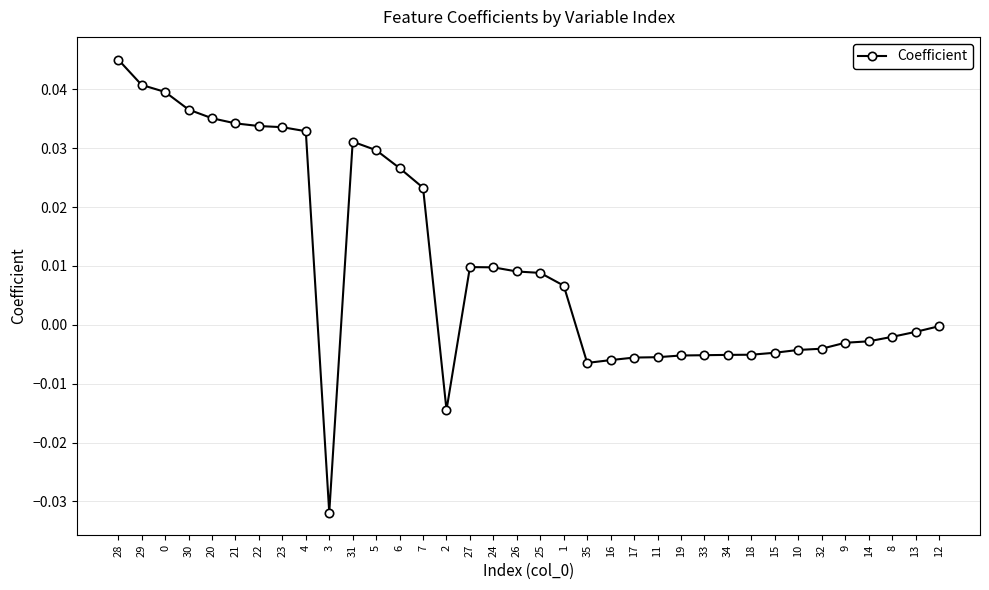

What is the label of the 6th point from the right?

32